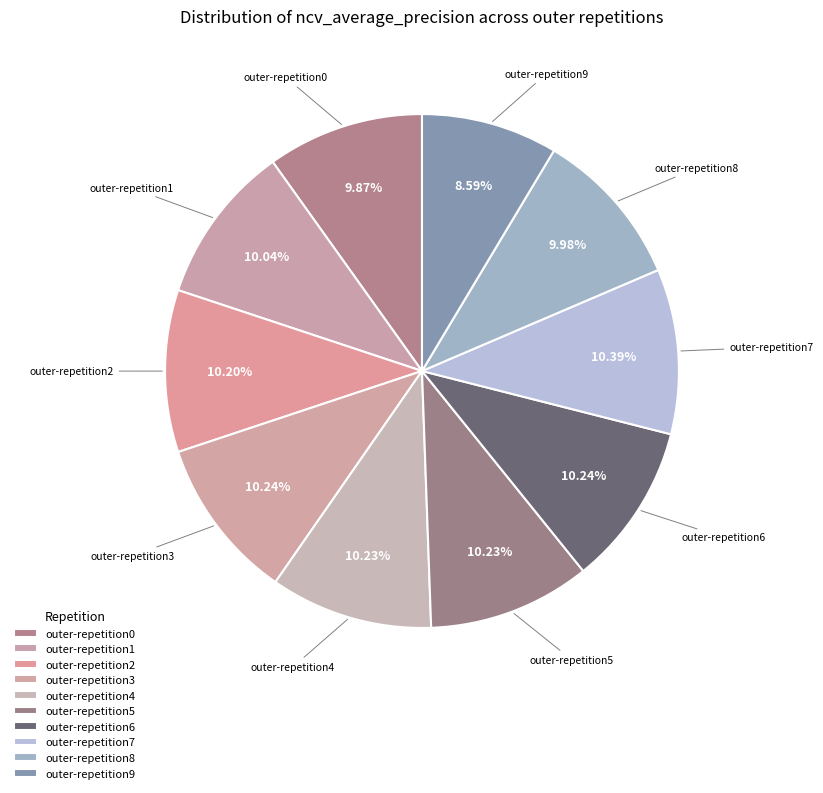

True or false: outer-repetition1 accounts for 21% of the total.

False